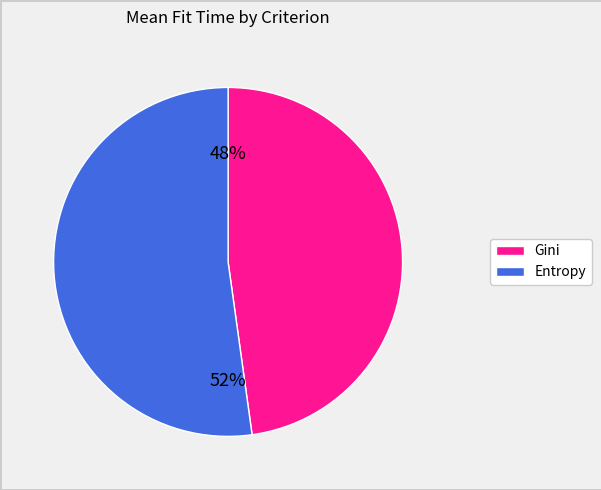

Does any single category account for the majority?

Yes